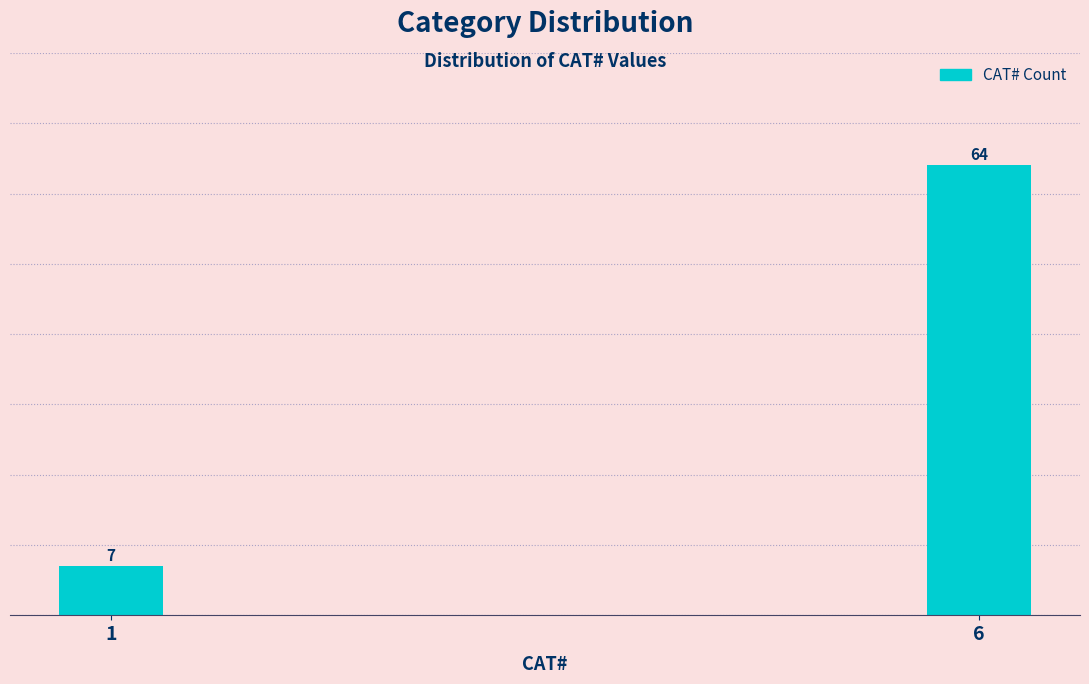

Reading left to right, extract all data points from this chart.

7	64